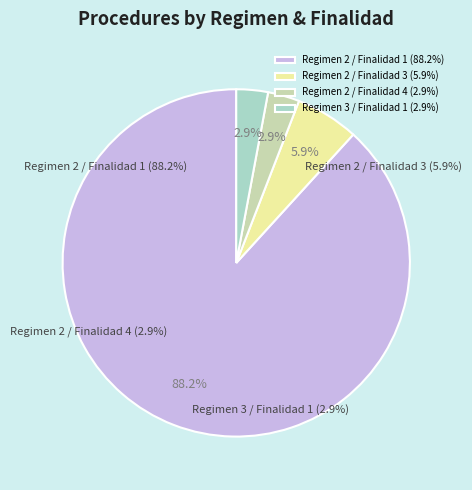

What is the smallest slice in the pie chart?

RegimenAdministradoraDesc_2_FinalidadProcedimientosCD_4